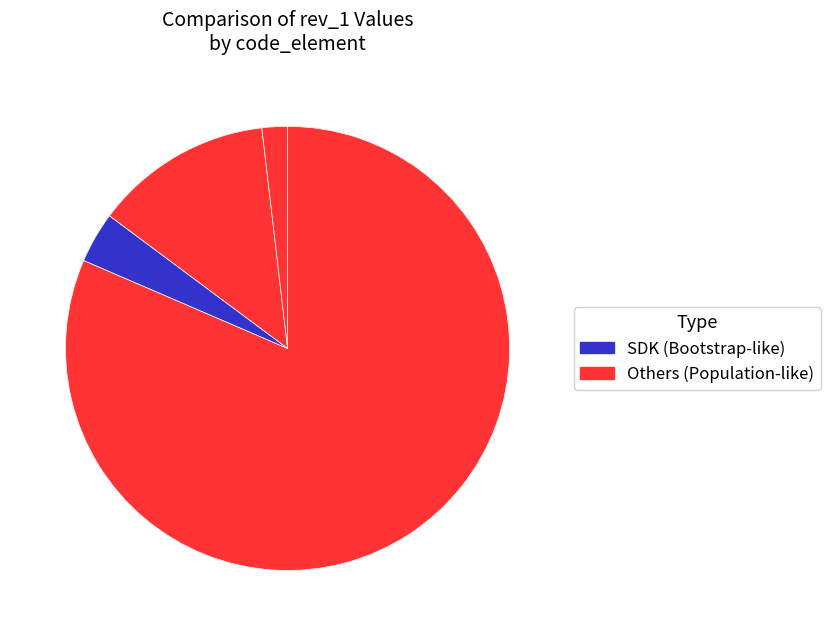

Is there a majority slice in this chart?

Yes